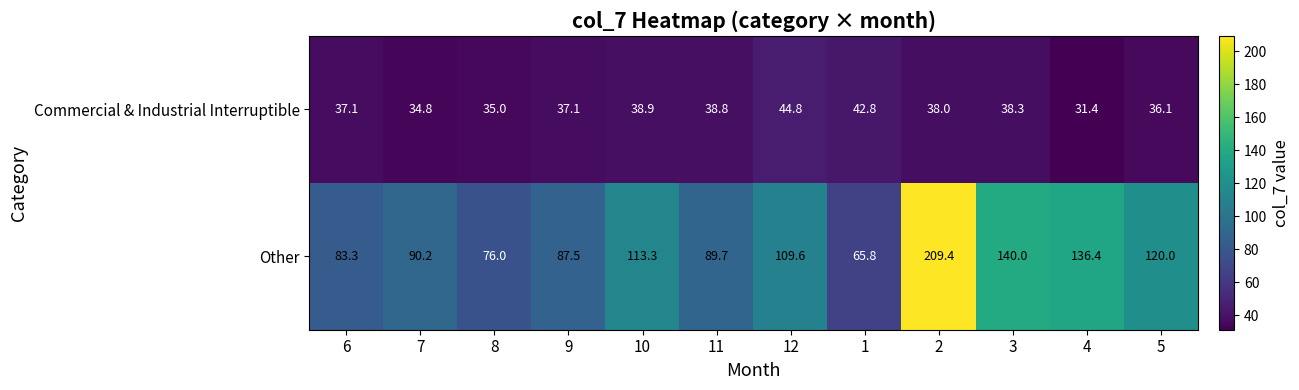

Reading right to left, transcribe all the data shown in this chart.

Commercial & Industrial Interruptible: 36.1	31.4	38.3	38.0	42.8	44.8	38.8	38.9	37.1	35.0	34.8	37.1
Other: 120.0	136.4	140.0	209.4	65.8	109.6	89.7	113.3	87.5	76.0	90.2	83.3